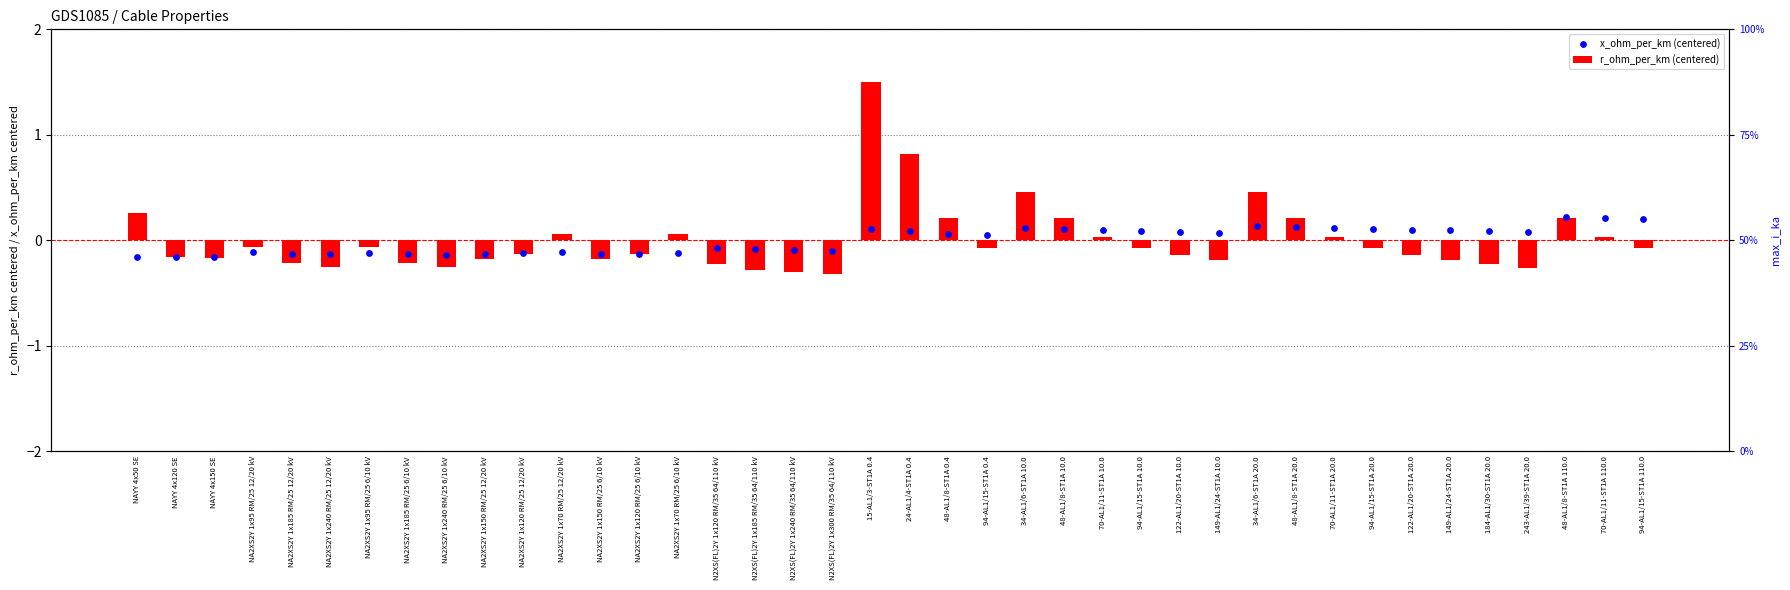

What is the total value across all series at 149-AL1/24-ST1A 20.0?

-0.1